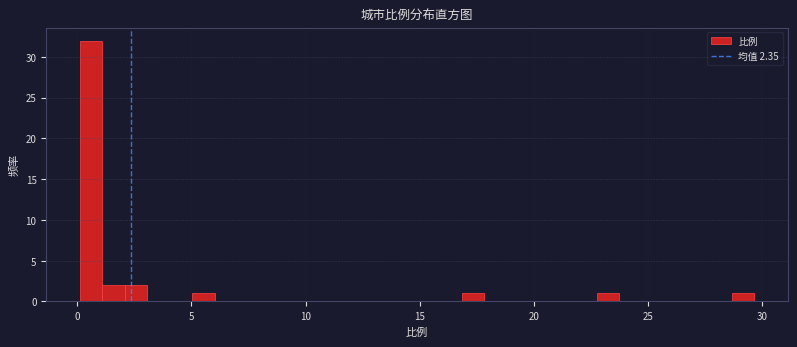

Around what value on the x-axis is the tallest bar? Give the approximate position of its centre, as read against the axis.

0.5